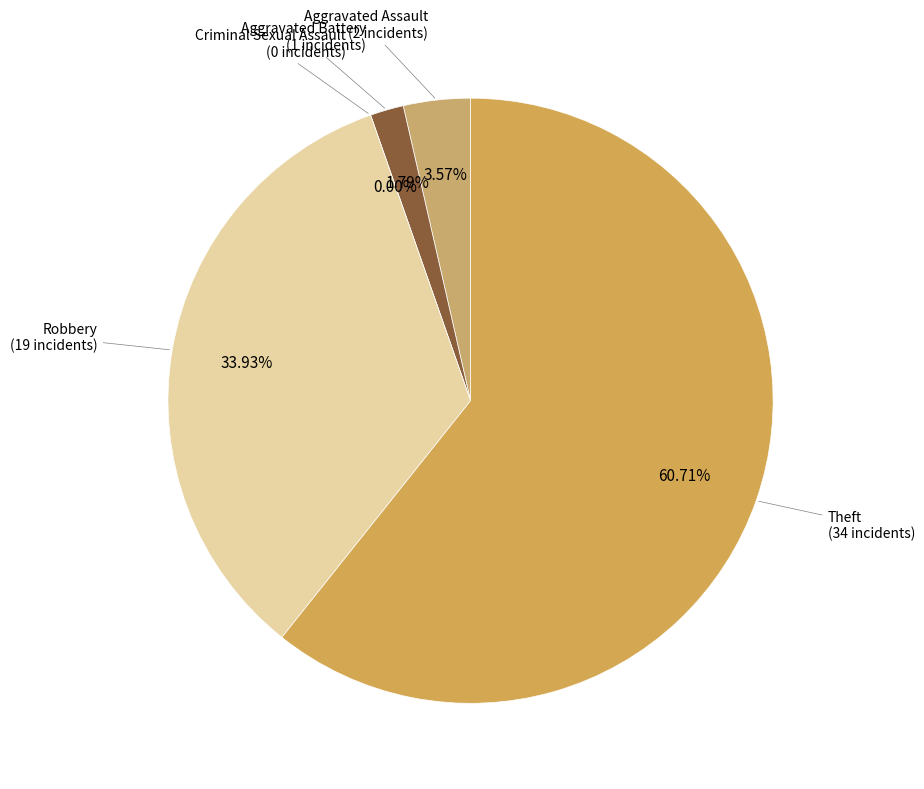

How many slices are in this pie chart?

5